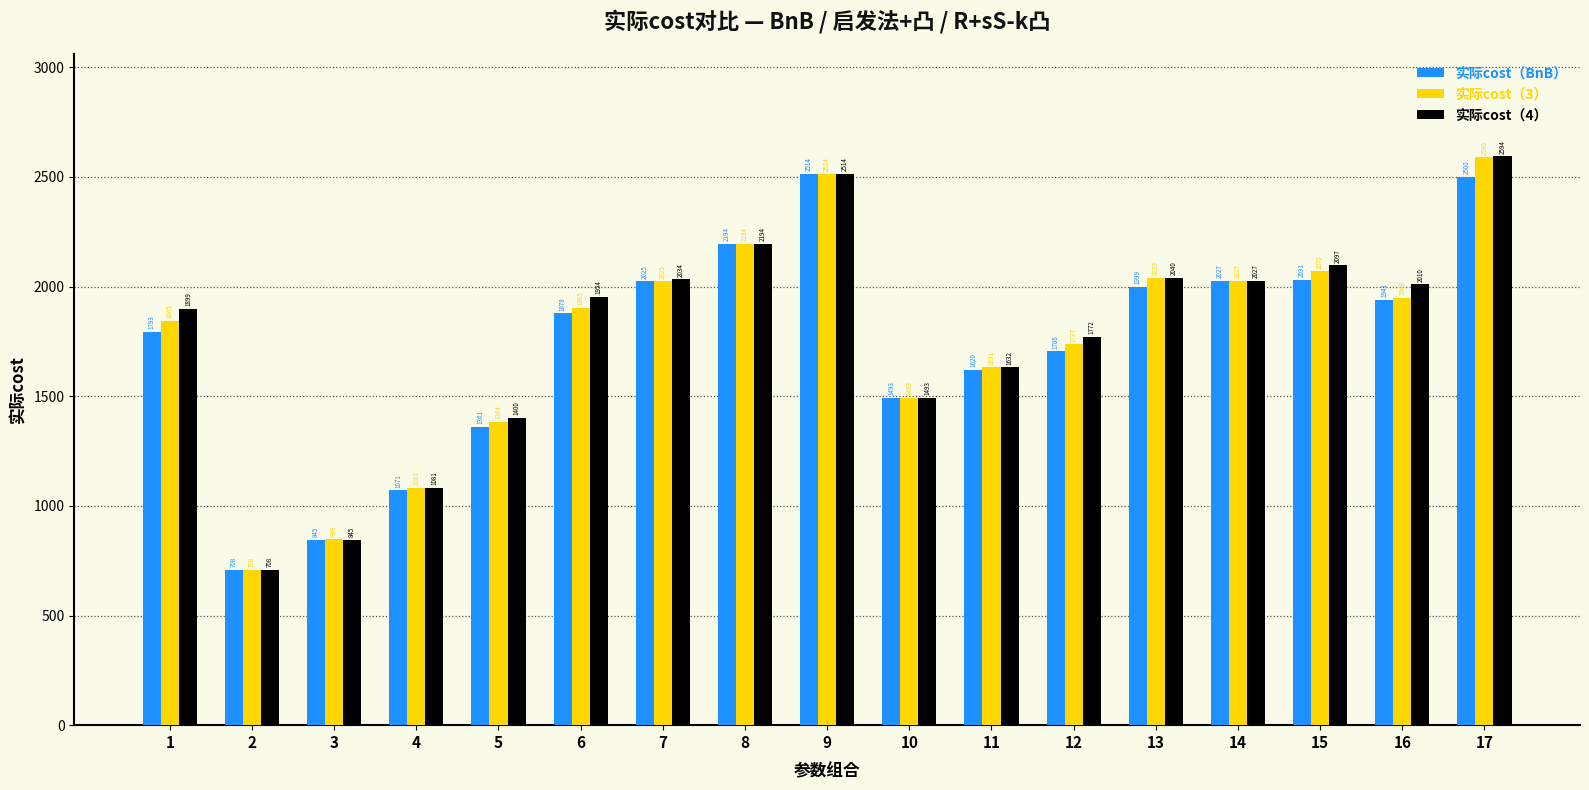

At how many categories does at least one series exceed 1011?

15